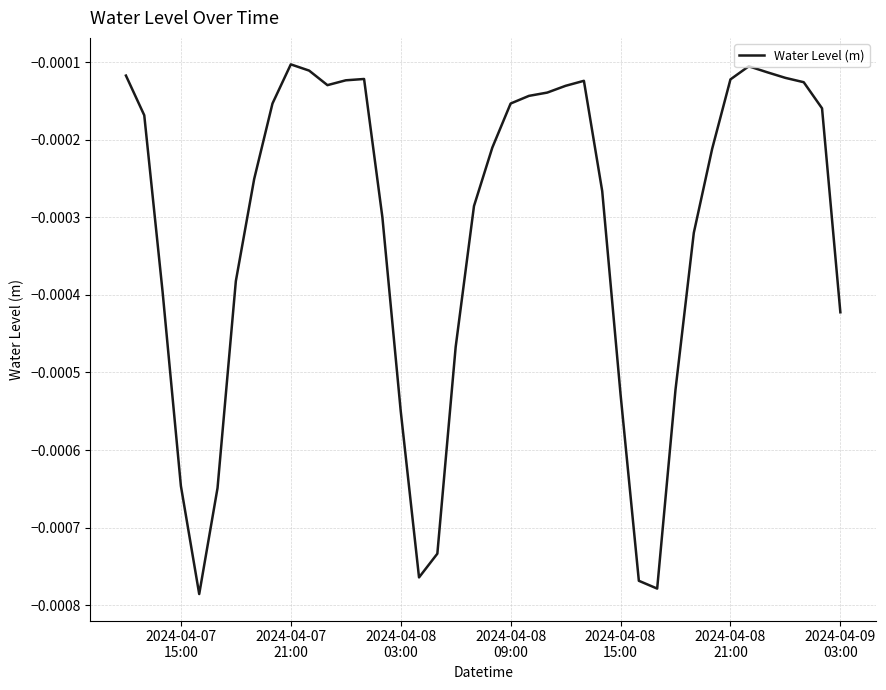

Does the chart display data point markers on the line(s)?

No